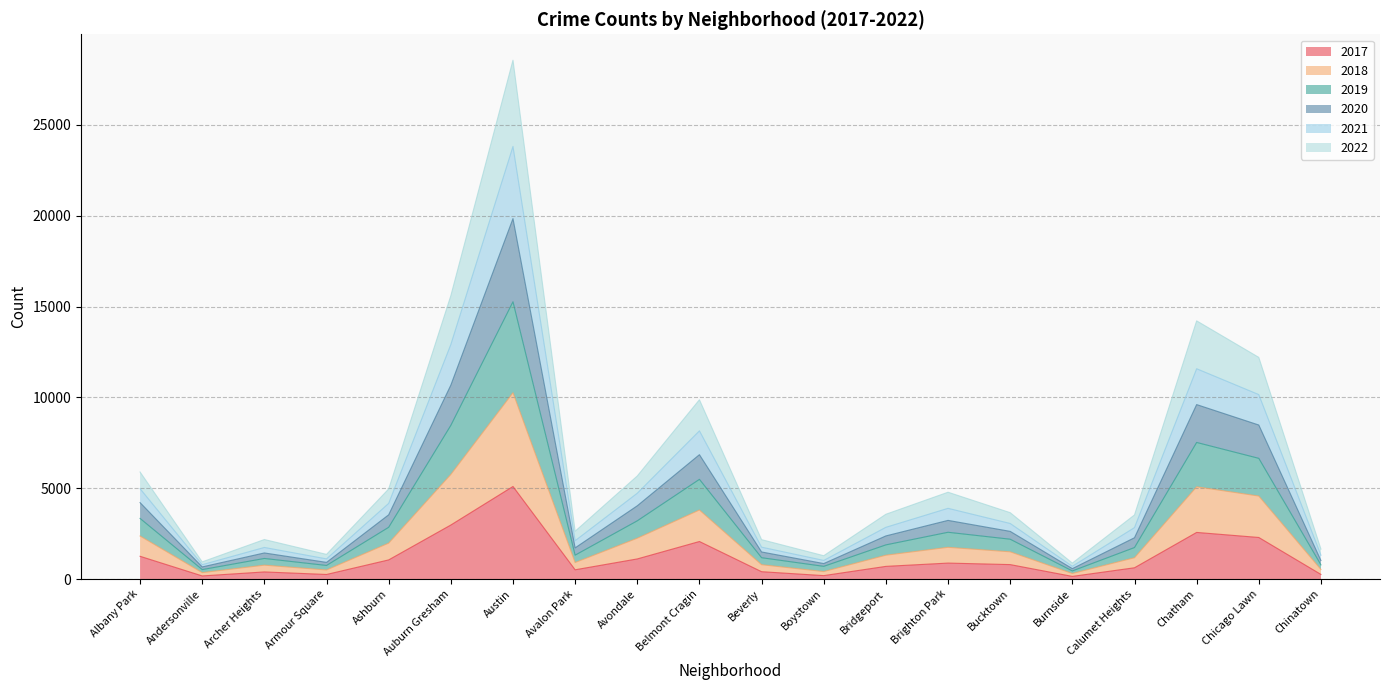

At which category does the chart reach its peak across all series?

Austin